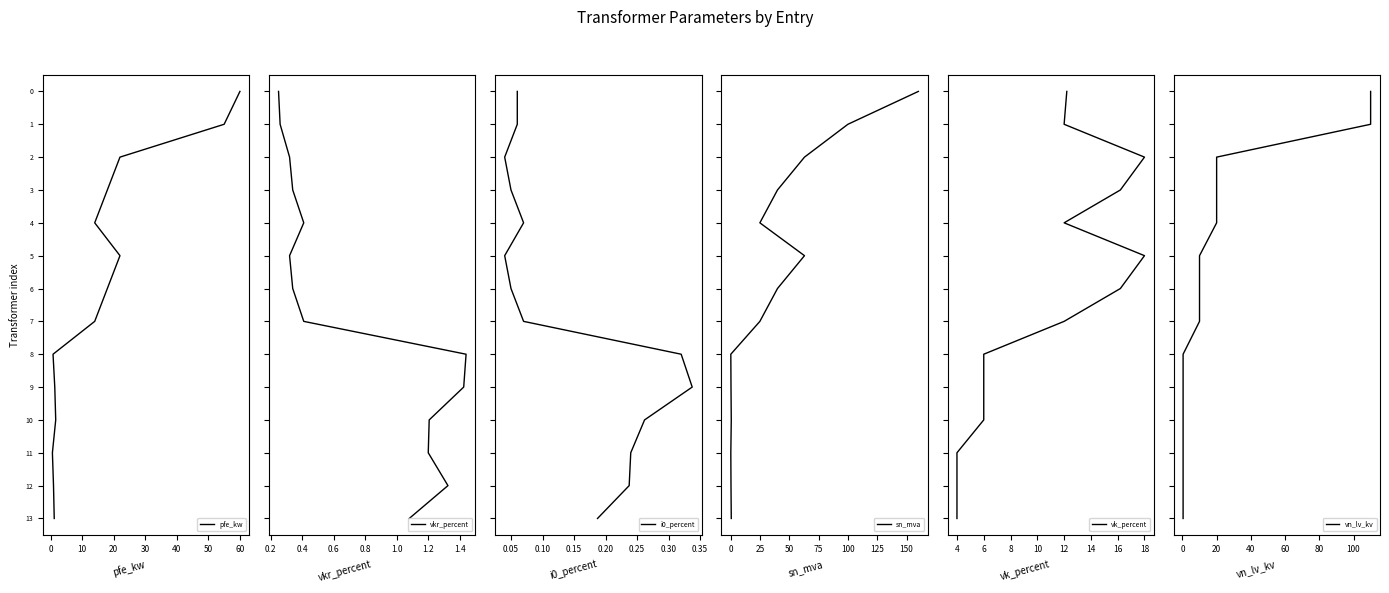

Does the chart have visible grid lines?

No